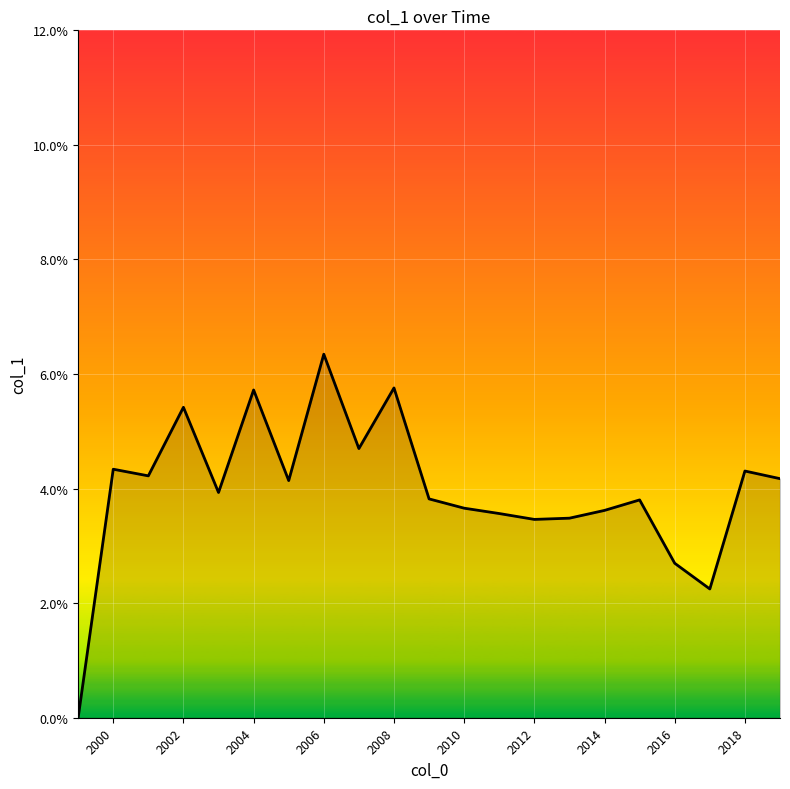

True or false: there are more than 0 points higher than both neighbors.

True